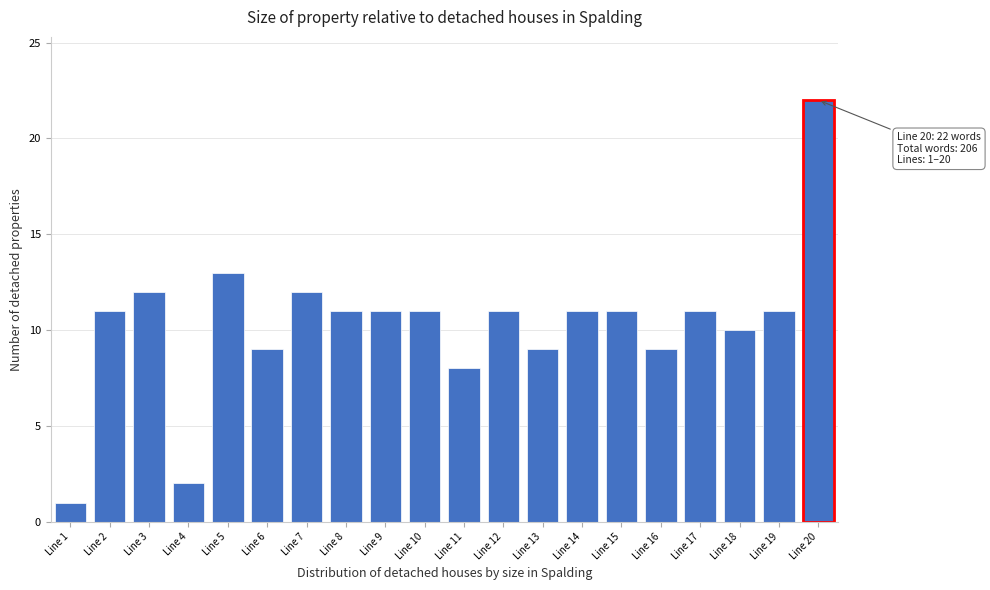

Reading right to left, extract all data points from this chart.

Line 20=22	Line 19=11	Line 18=10	Line 17=11	Line 16=9	Line 15=11	Line 14=11	Line 13=9	Line 12=11	Line 11=8	Line 10=11	Line 9=11	Line 8=11	Line 7=12	Line 6=9	Line 5=13	Line 4=2	Line 3=12	Line 2=11	Line 1=1